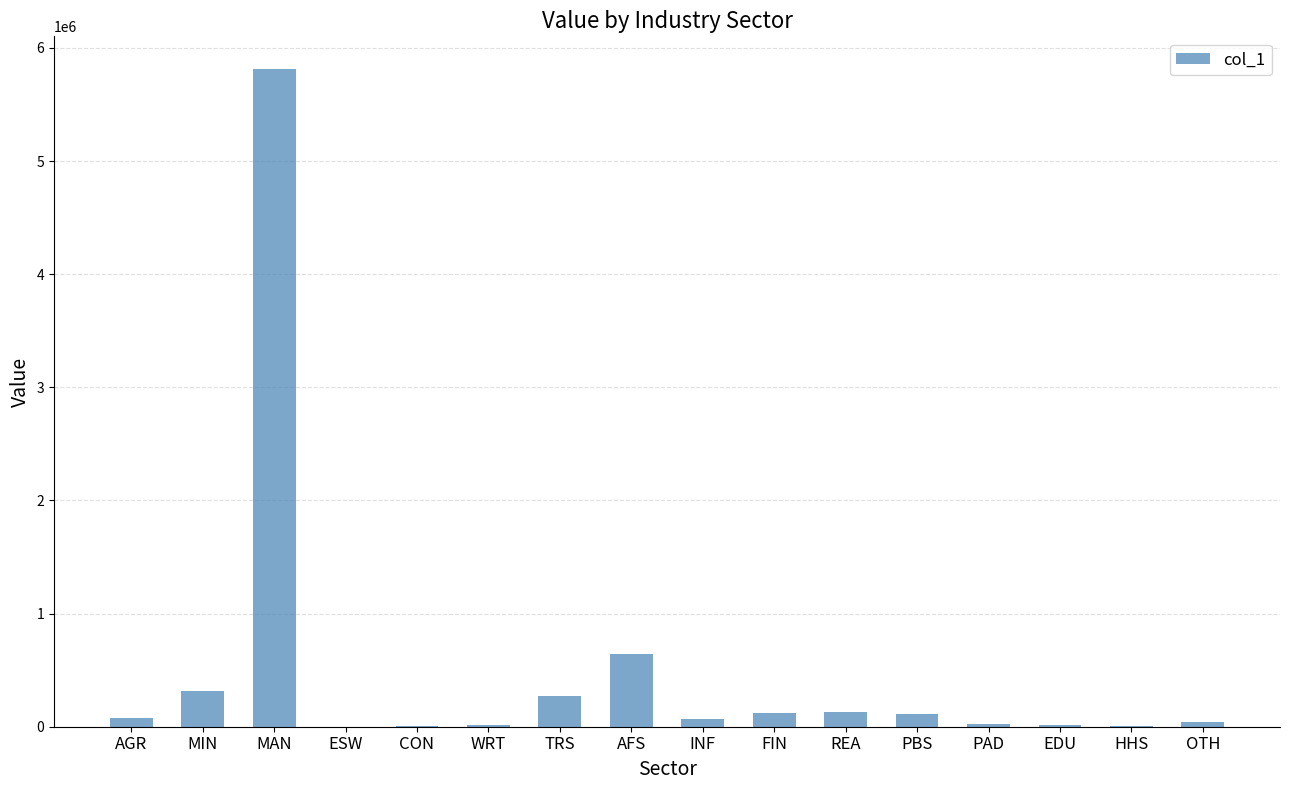

At which category does the chart reach its peak across all series?

MAN